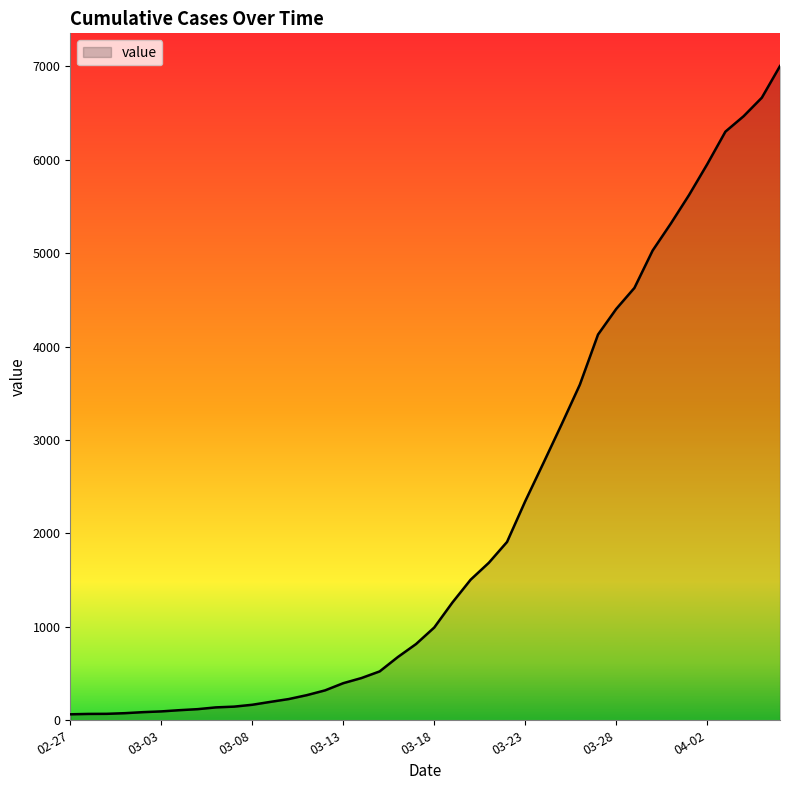

What is the maximum value shown in the chart?

7003